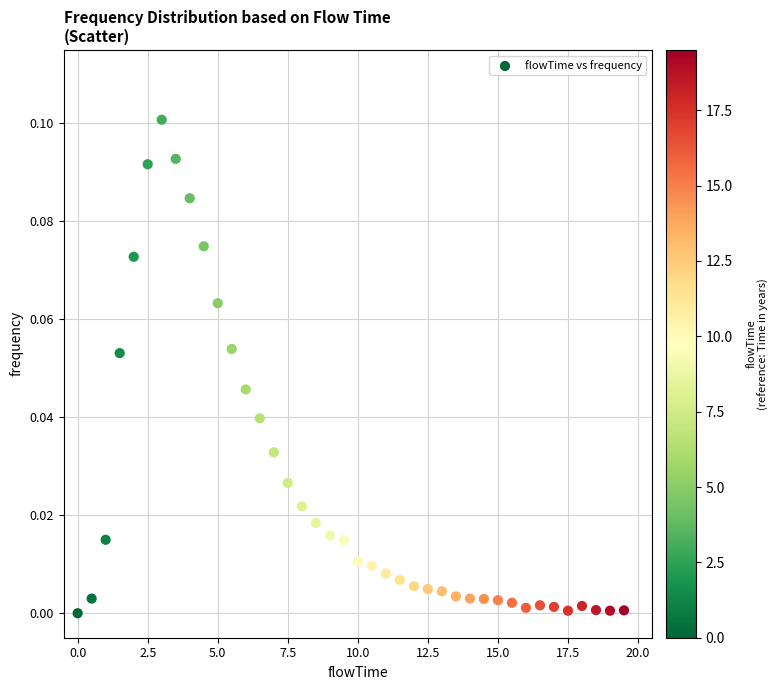

What is the range of X values (max minus min)?

19.5